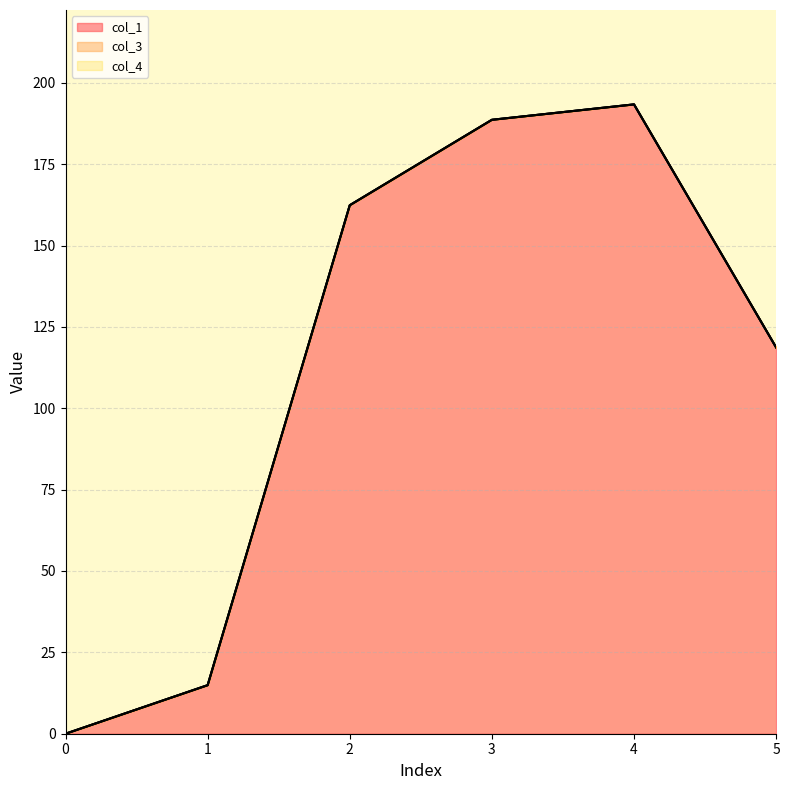

True or false: col_4 and col_1 intersect in this chart.

False